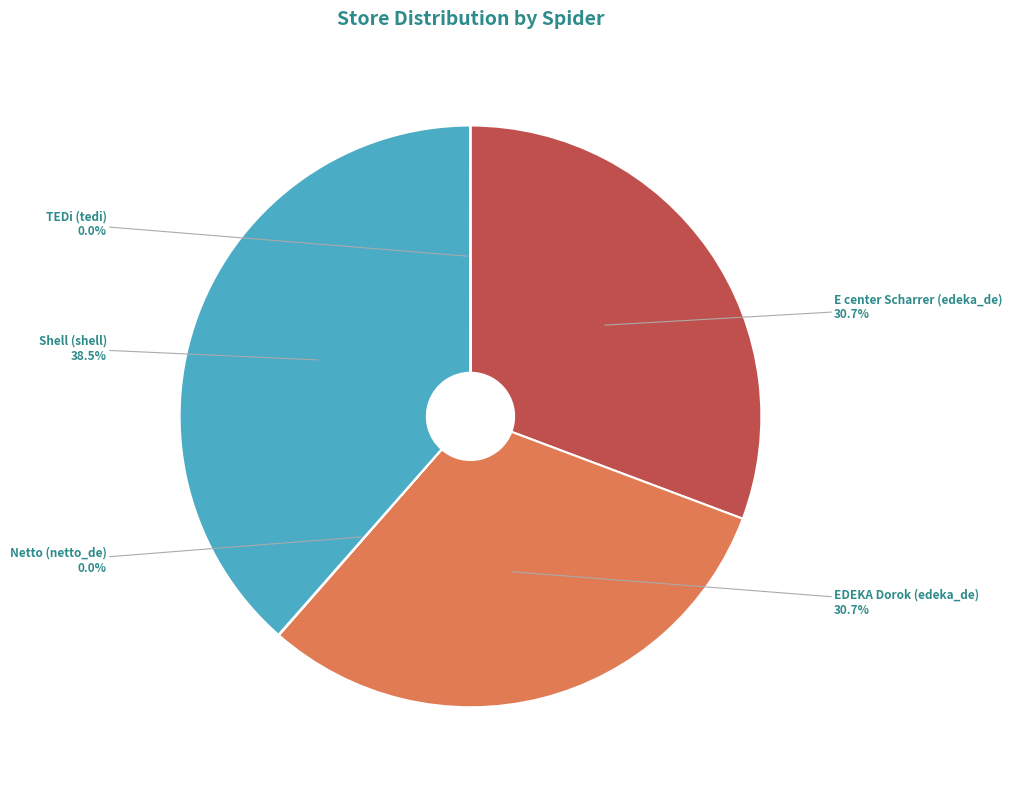

What is the largest slice in the pie chart?

Shell (shell)